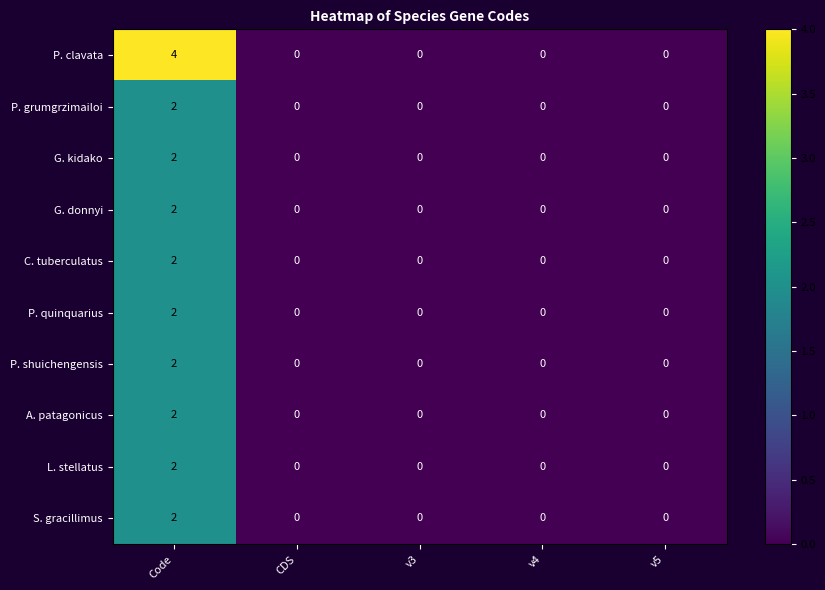

The value of P. grumgrzimailoi at v4 is 0. True or false?

True